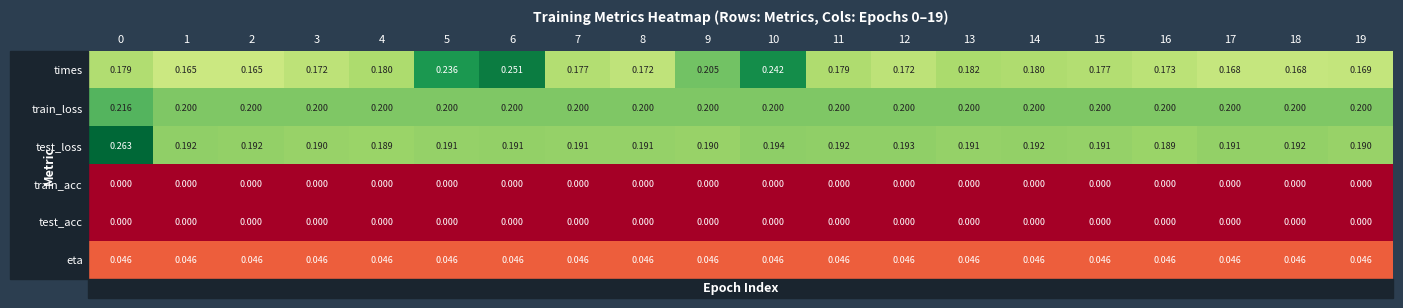

Which series has the largest total across all categories?

train_loss